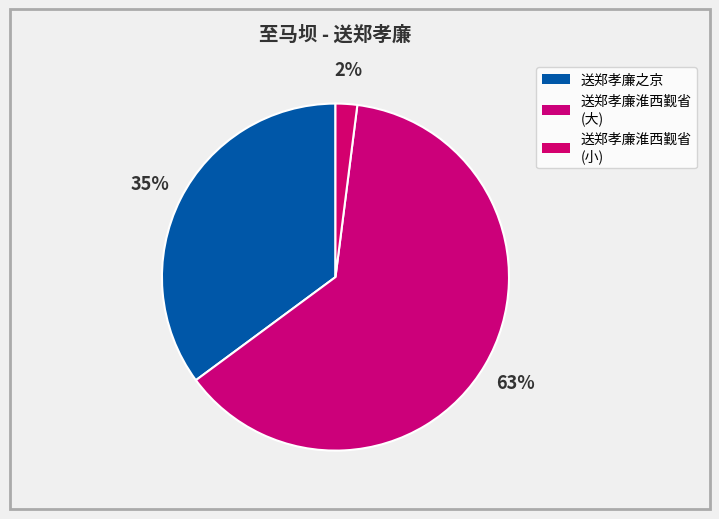

How many segments does this pie chart have?

3